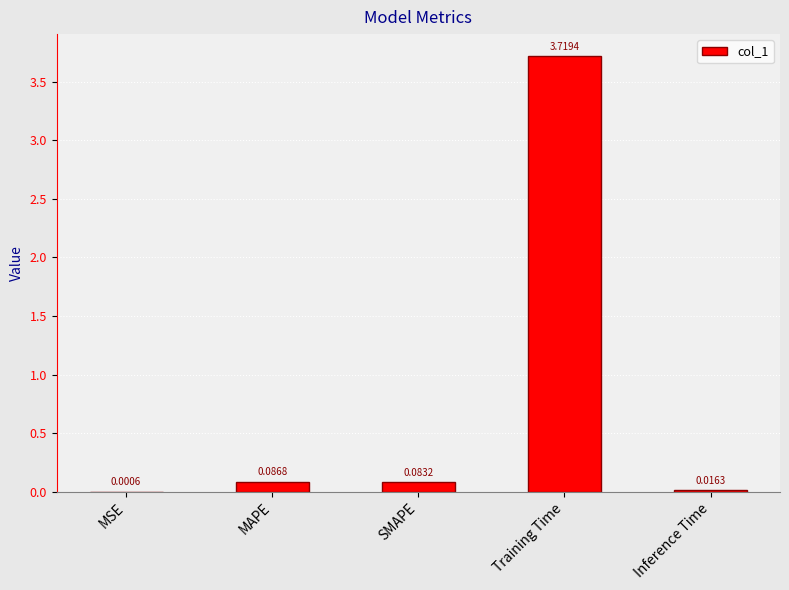

What is the sum of all values?

3.9